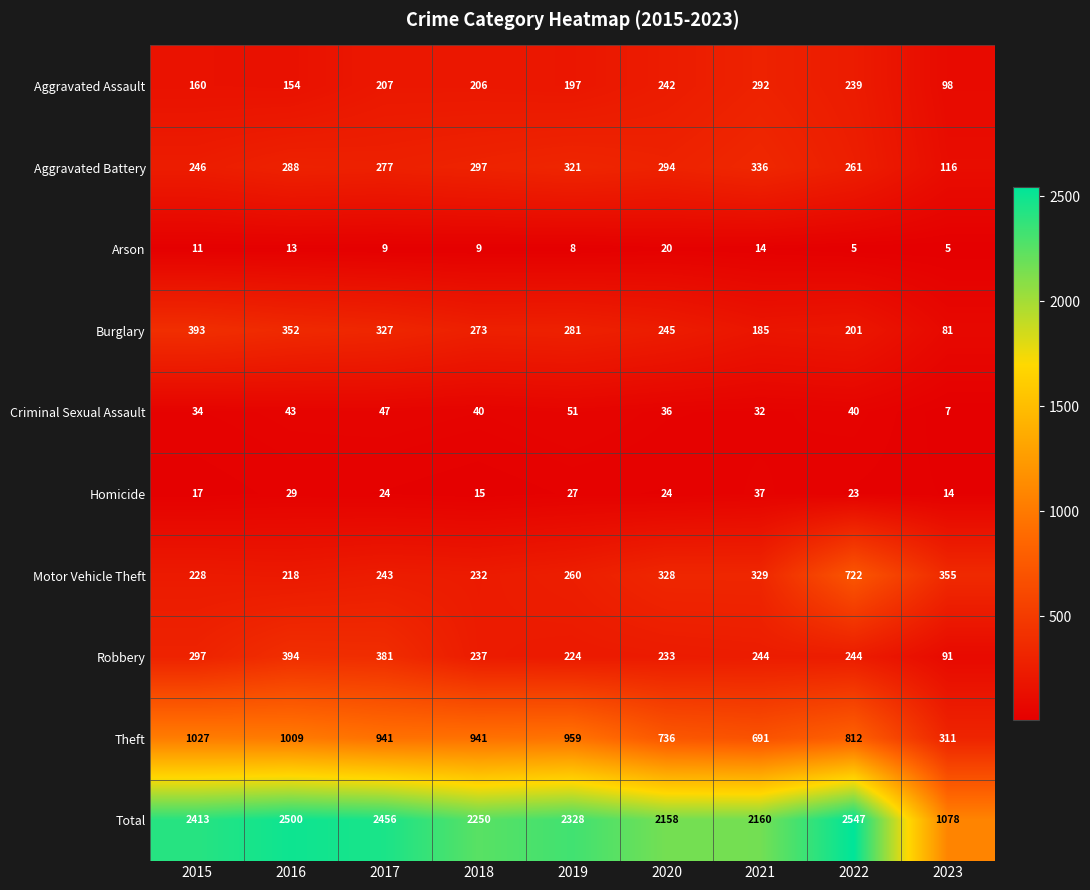

What is the difference between the highest and lowest values at 2023?

1073